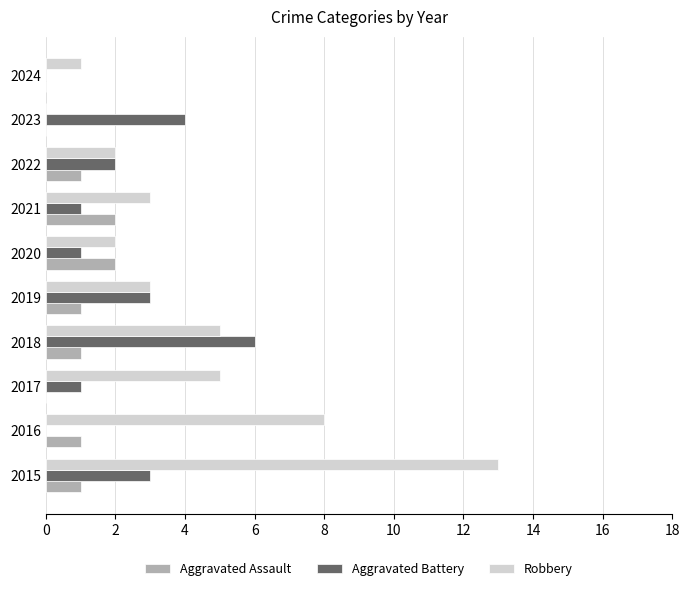

True or false: Aggravated Assault has a value of 1 at 2018.

True